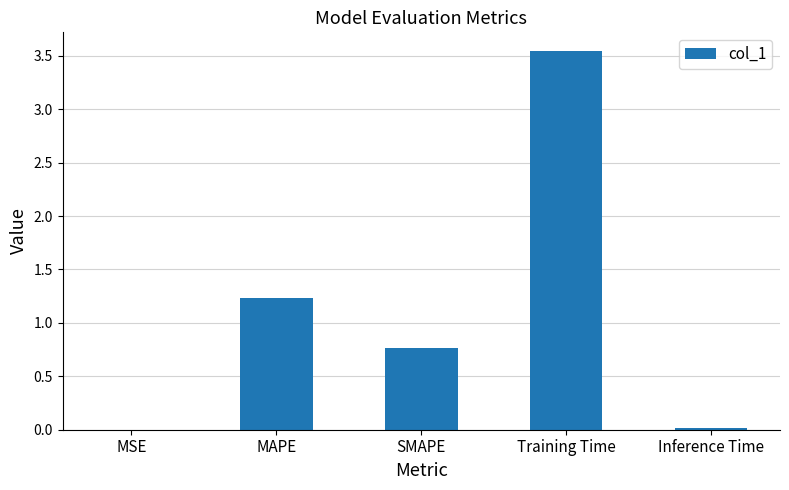

Is it true that the value at Inference Time is 0.0?

True